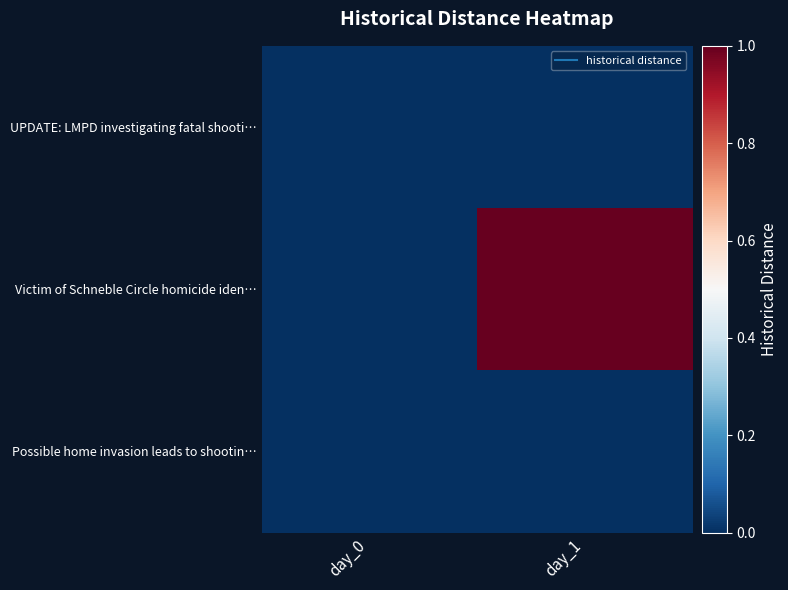

Reading left to right, transcribe all the data shown in this chart.

UPDATE: LMPD investigating fatal shooti…: day_0=0	day_1=0
Victim of Schneble Circle homicide iden…: day_0=0	day_1=1
Possible home invasion leads to shootin…: day_0=0	day_1=0